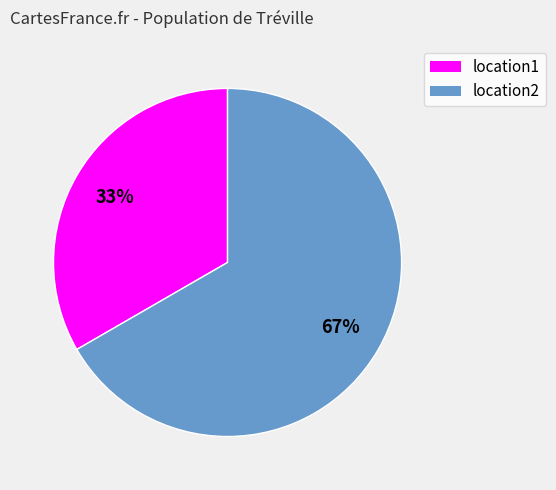

How many slices are in this pie chart?

2